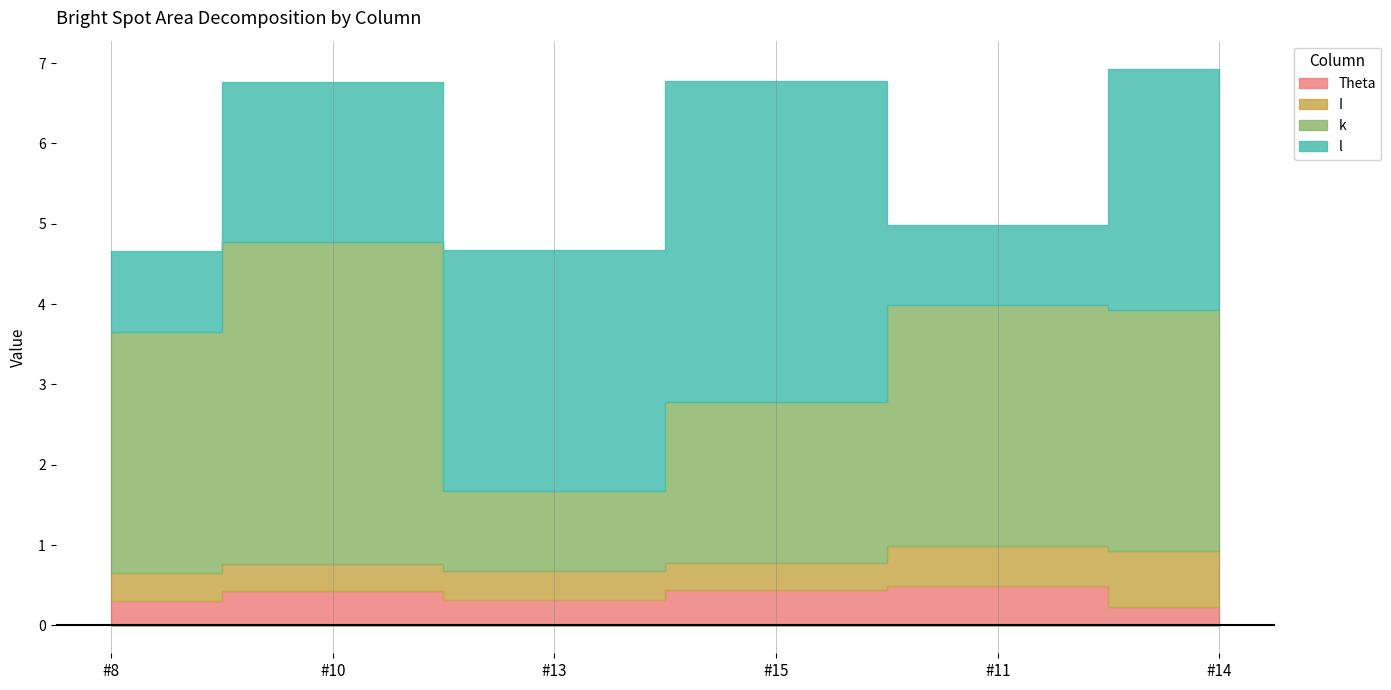

At which category is the sum across all series the highest?

#14